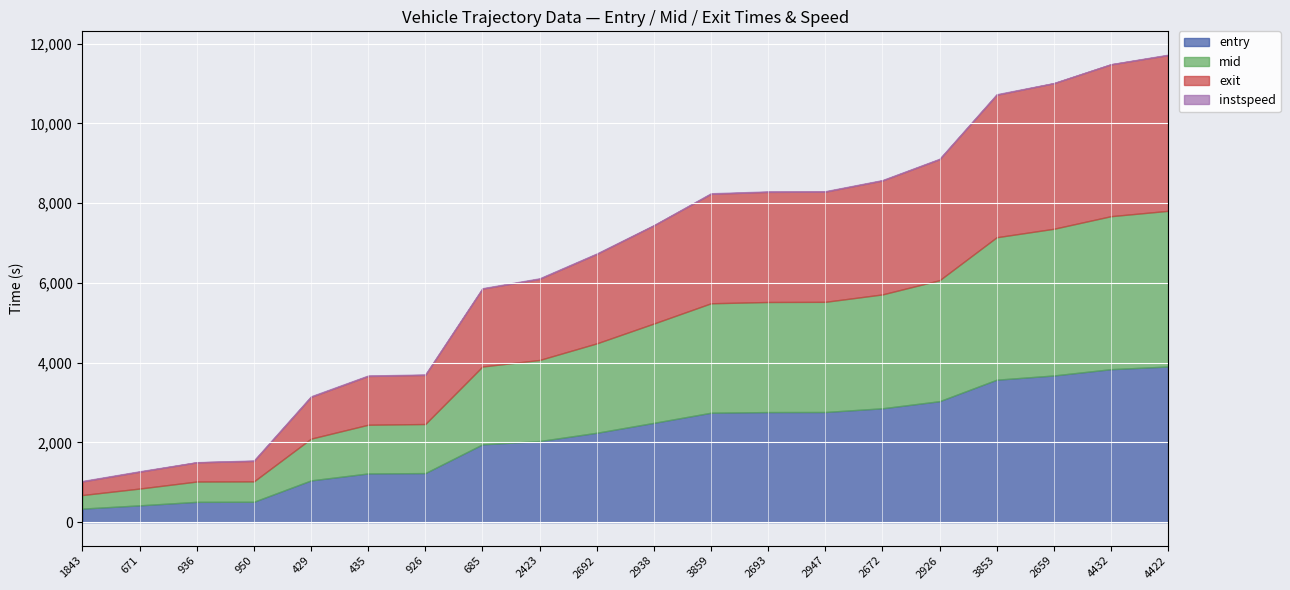

True or false: mid and entry cross at least once.

False